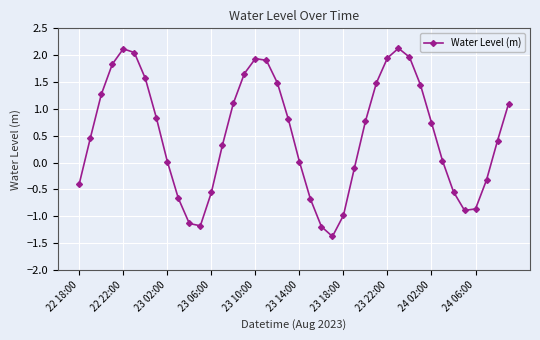

How many interior local peaks (higher than both neighbors) does the data have?

3